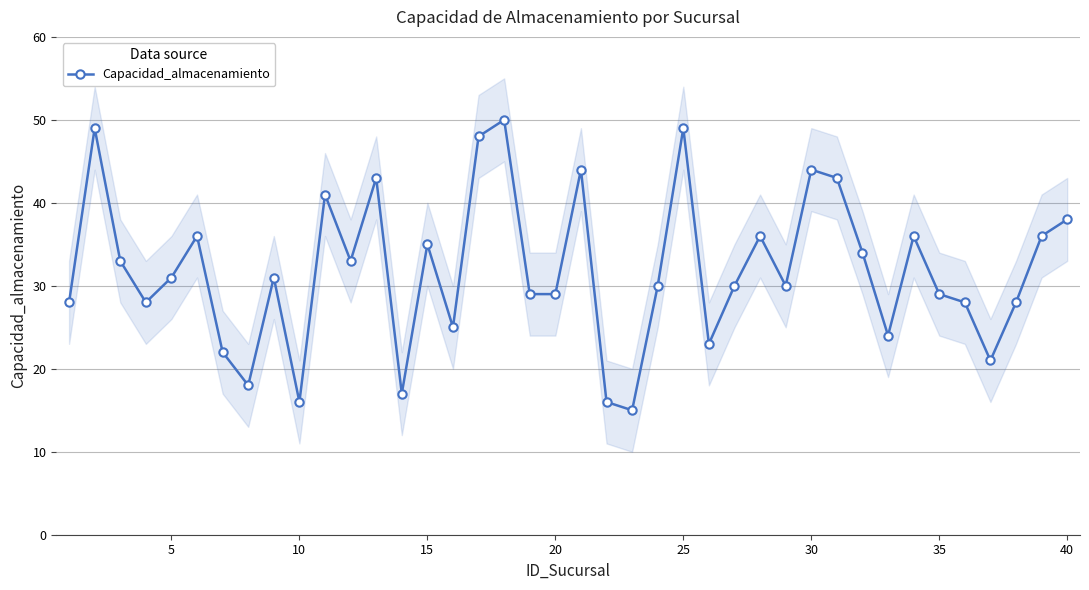

What is the greatest value displayed?

50